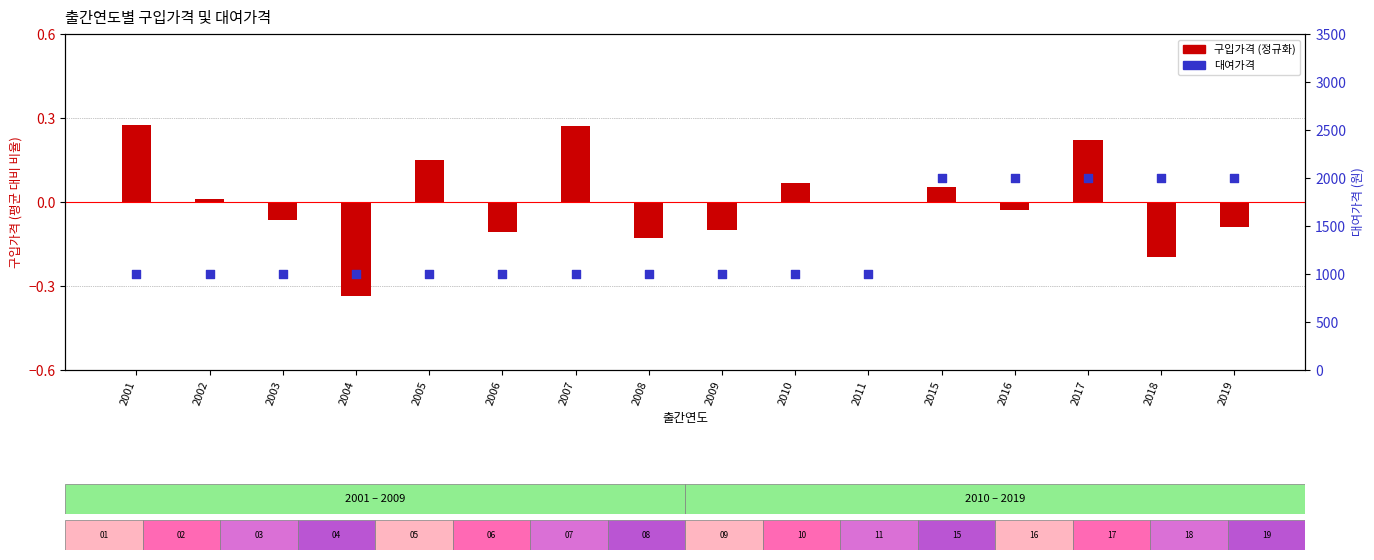

Is the value of 대여가격 at 2011 greater than the value of 구입가격 (정규화) at 2003?

Yes